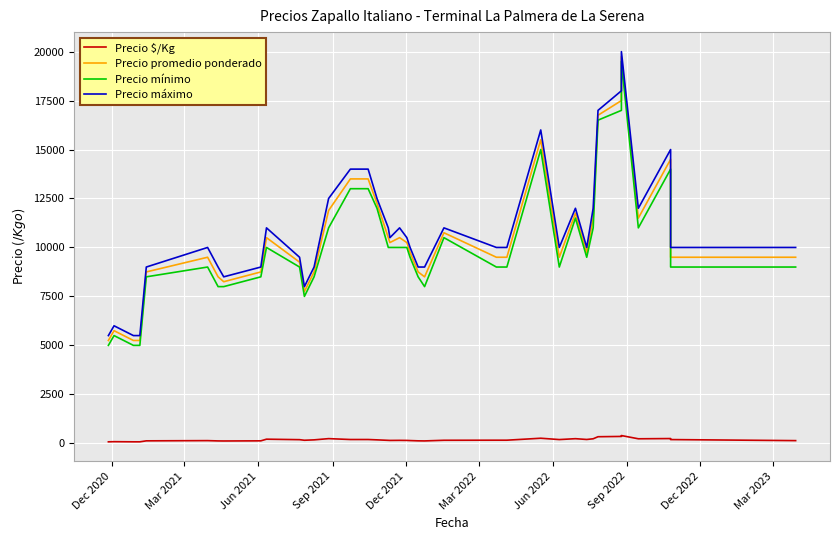

Reading left to right, list all the values displayed in this chart.

Precio $/Kg: 75	82	75	75	125	136	121	118	125	210	185	155	175	238	193	193	193	175	150	146	150	146	139	125	121	154	158	158	258	190	235	195	230	335	350	395	230	242	190	136
Precio promedio ponderado: 5250	5750	5250	5250	8750	9500	8500	8250	8750	10500	9250	7750	8750	11887	13500	13500	13500	12250	10500	10250	10500	10250	9750	8750	8500	10750	9500	9500	15500	9500	11750	9750	11500	16750	17500	19750	11500	14500	9500	9500
Precio mínimo: 5000	5500	5000	5000	8500	9000	8000	8000	8500	10000	9000	7500	8500	11000	13000	13000	13000	12000	10000	10000	10000	10000	9500	8500	8000	10500	9000	9000	15000	9000	11500	9500	11000	16500	17000	19500	11000	14000	9000	9000
Precio máximo: 5500	6000	5500	5500	9000	10000	9000	8500	9000	11000	9500	8000	9000	12500	14000	14000	14000	12500	11000	10500	11000	10500	10000	9000	9000	11000	10000	10000	16000	10000	12000	10000	12000	17000	18000	20000	12000	15000	10000	10000